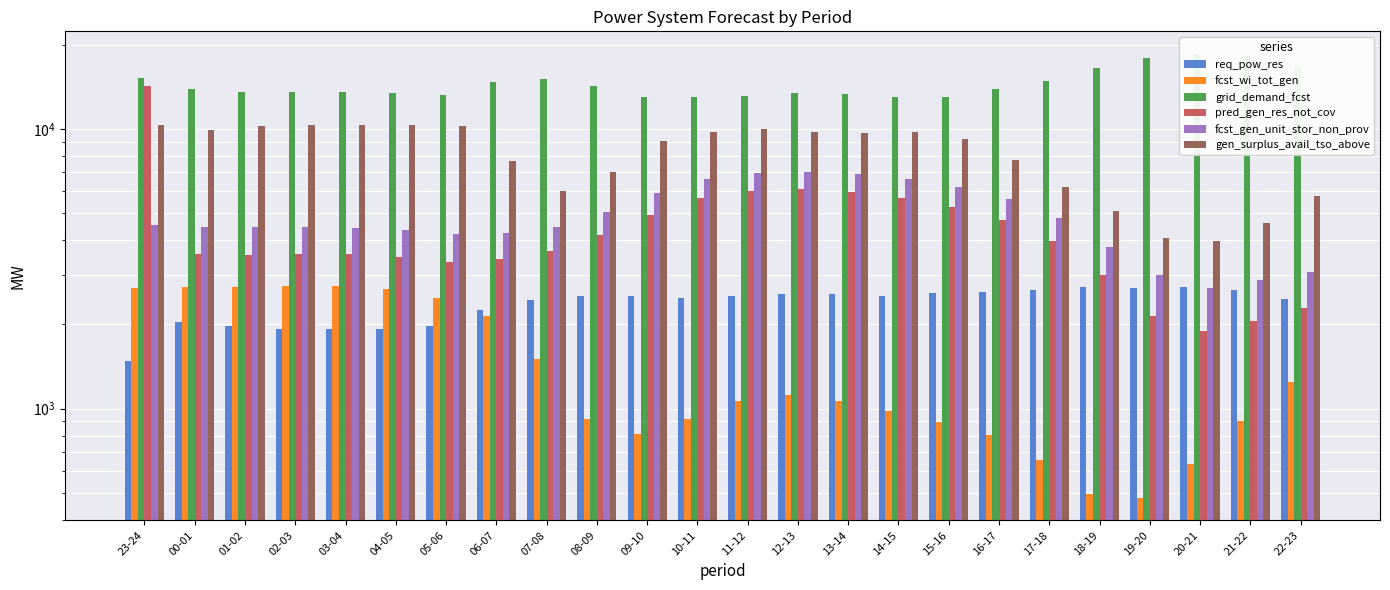

Is it true that pred_gen_res_not_cov equals 1337 at 08-09?

False